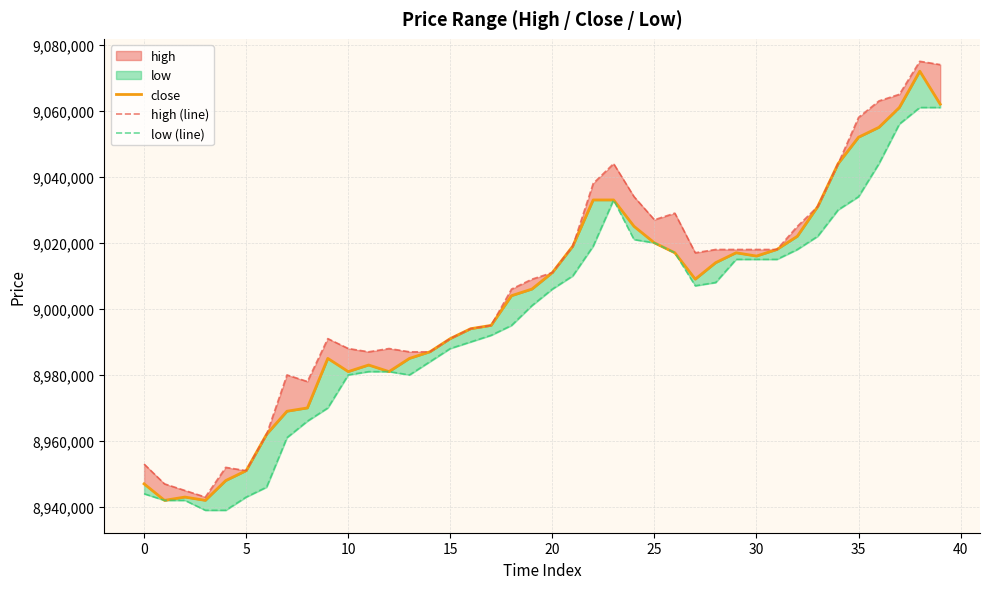

At 0, list the series in order from largest to smallest.

high (line), close, low (line)